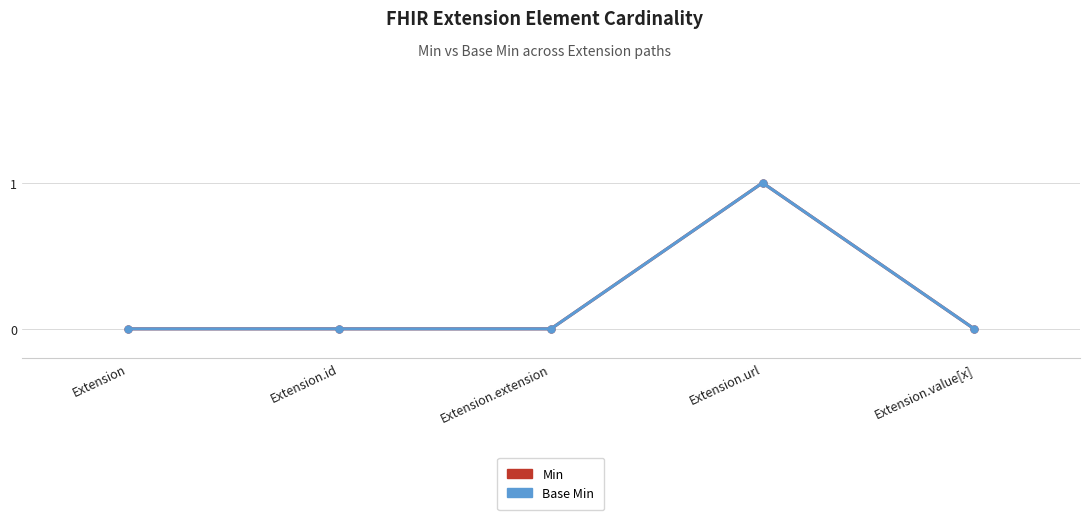

Is this an area chart (filled region under the line)?

No